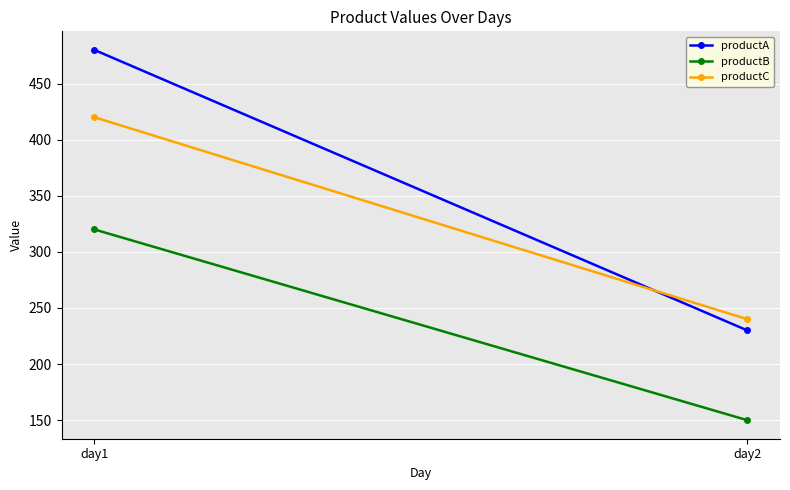

How many distinct data groups are displayed?

3